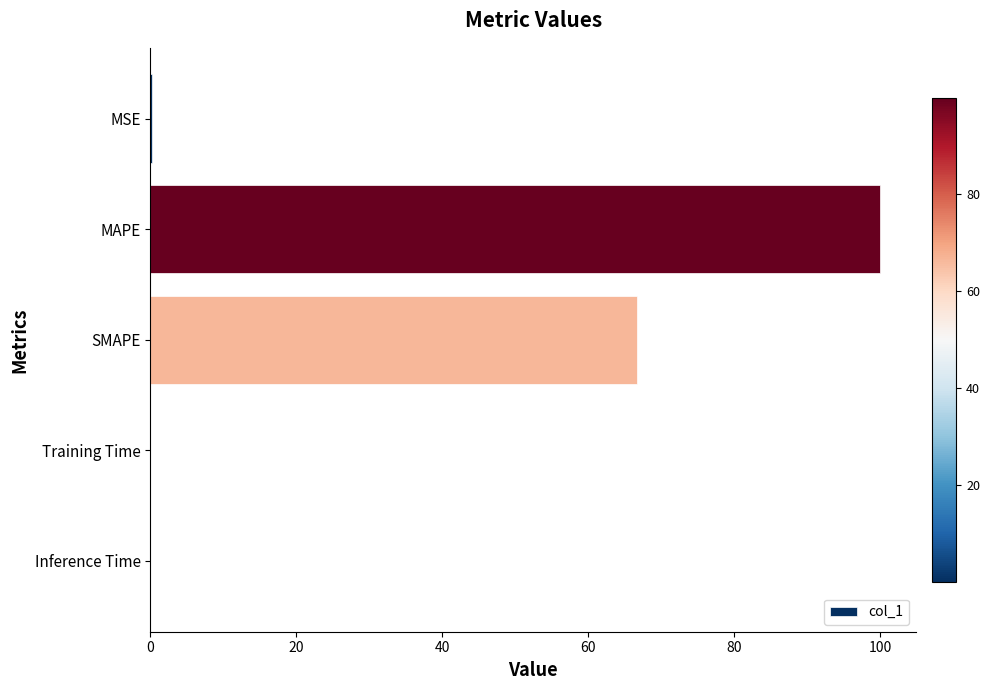

What is the sum of all values?

166.7